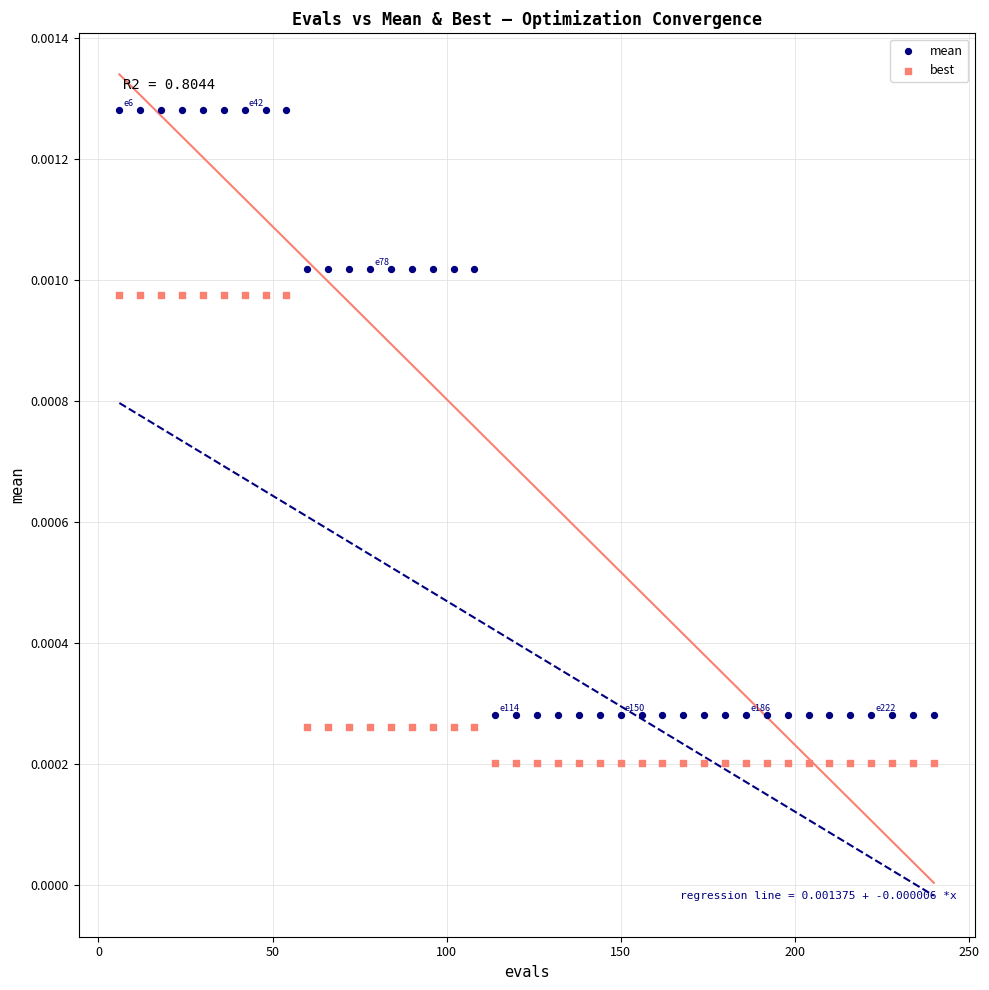

Which series reaches the minimum Y coordinate?

best